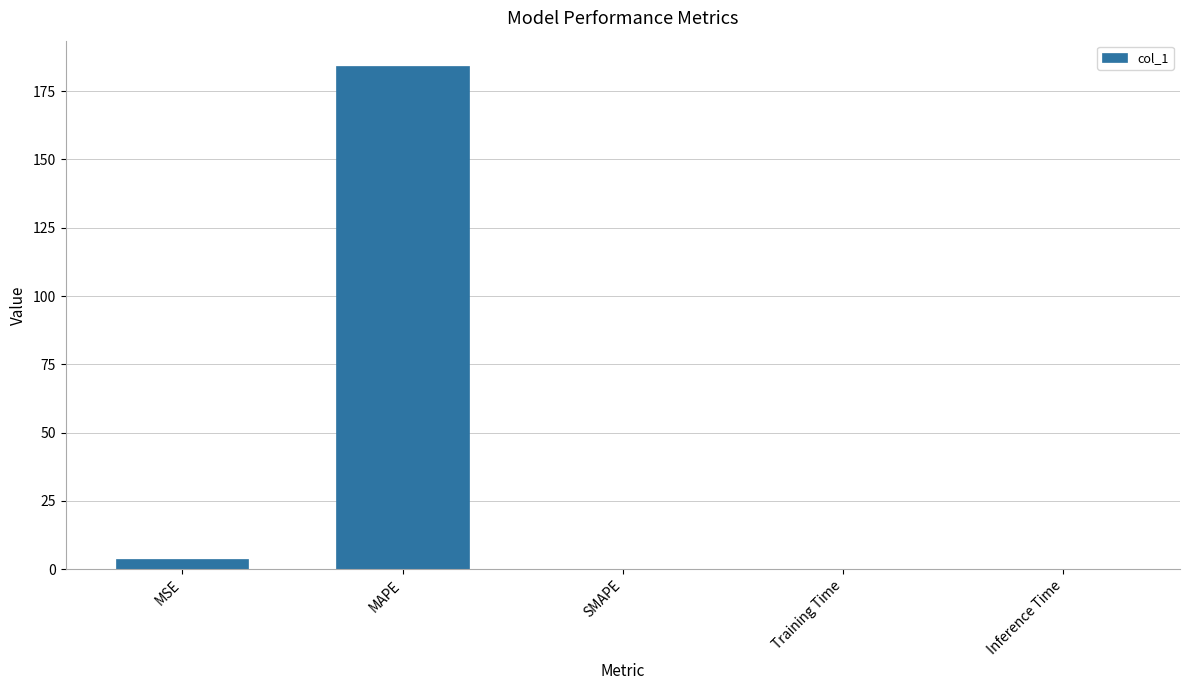

What is the change in value from MSE to Inference Time?

-3.9